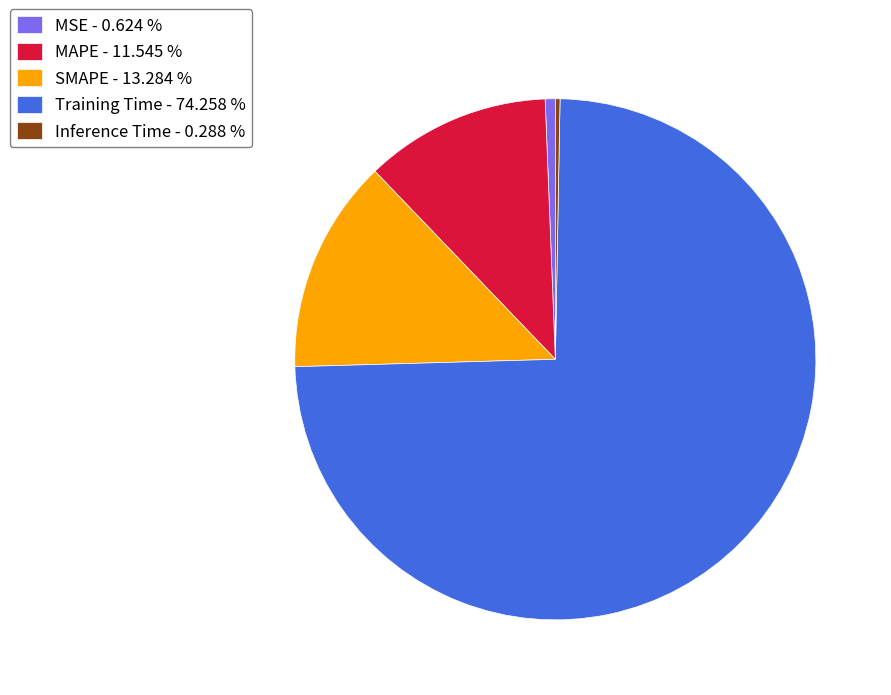

Which category has the biggest portion of the pie?

Training Time